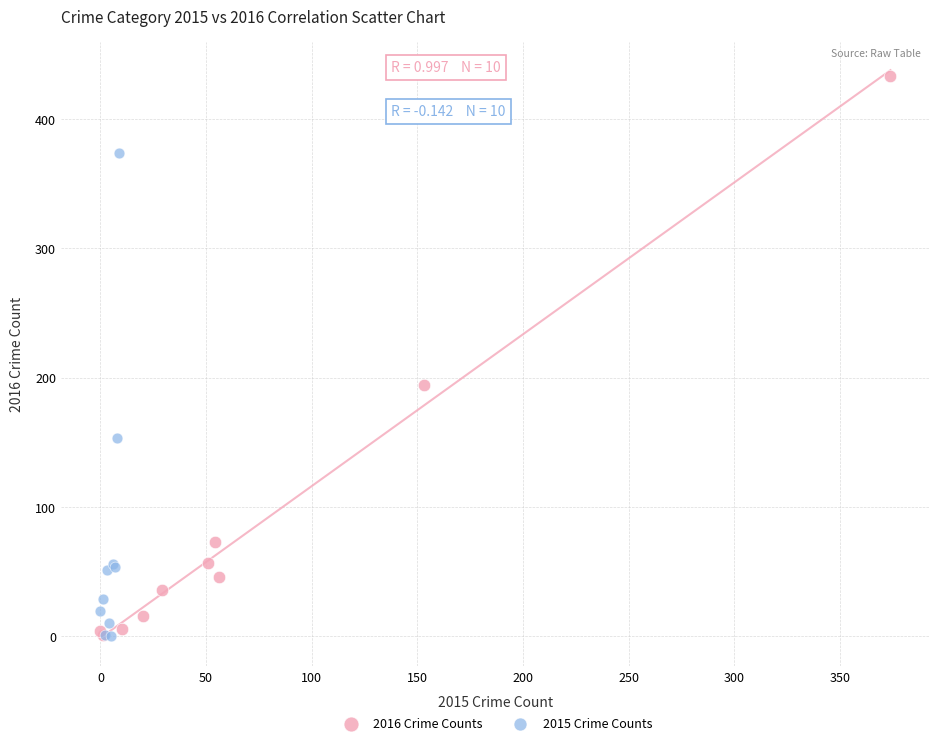

Which series reaches the maximum Y coordinate?

2016 Crime Counts